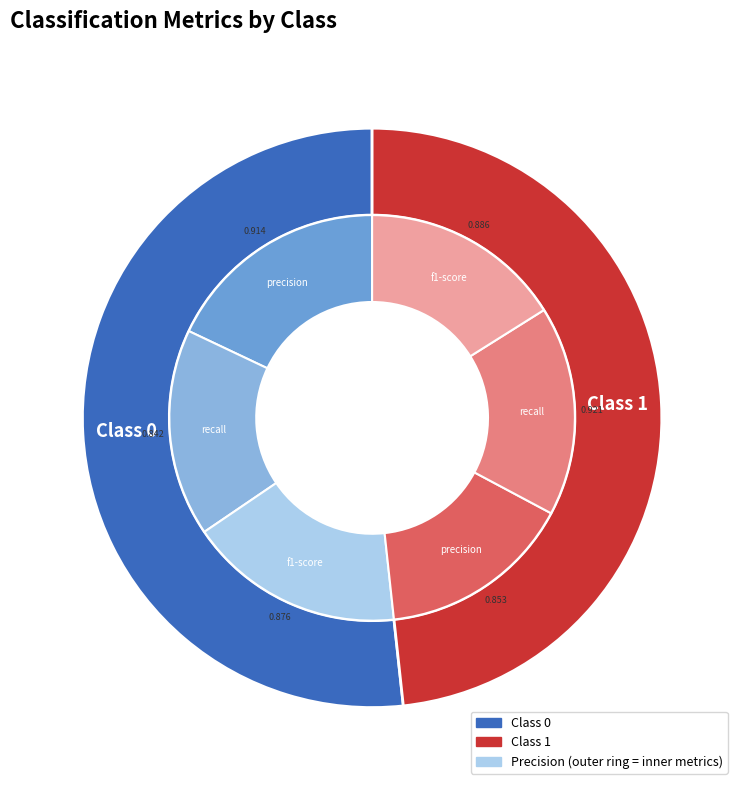

Rank the categories by value from highest to lowest.

0, 1